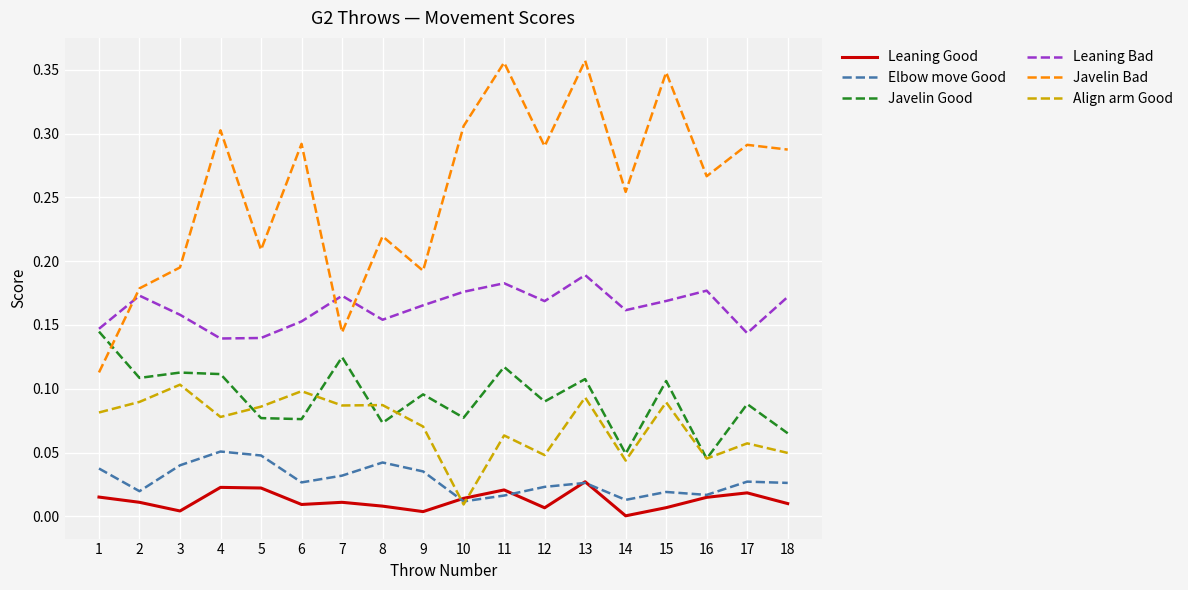

Which series has the largest range (max minus min)?

Javelin Bad